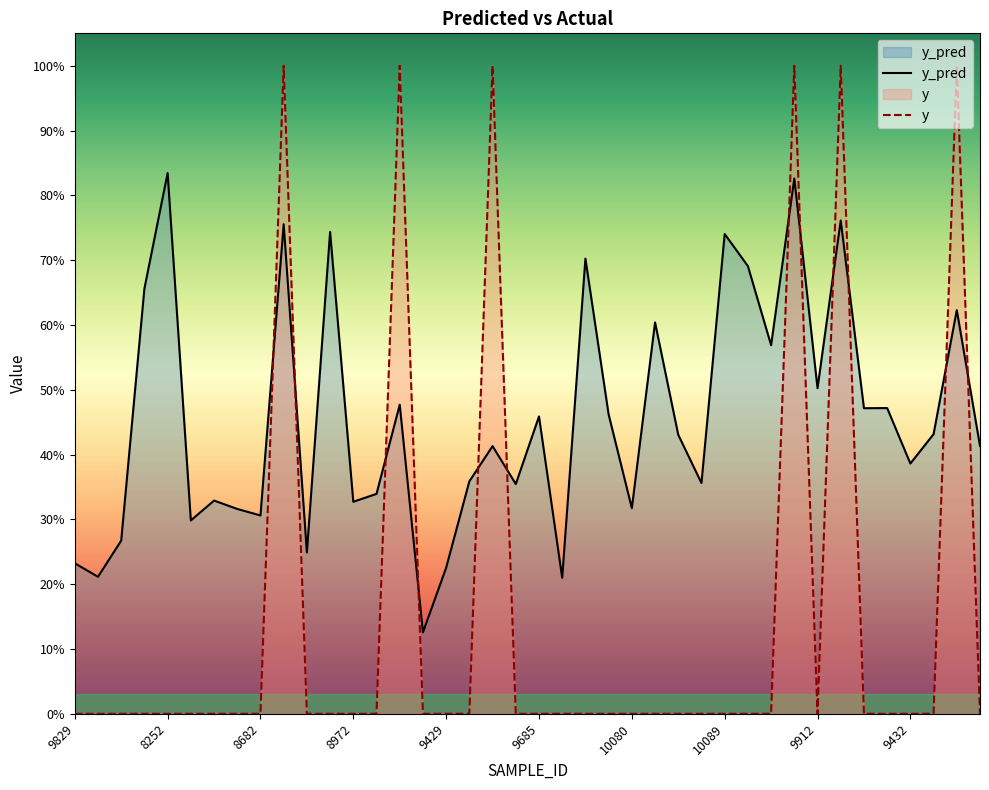

List the labels in order of y value, smallest first.

9829, 8451, 8725, 8223, 8252, 8391, 8512, 8553, 8682, 8905, 8921, 8972, 9253, 9308, 9429, 9517, 9655, 9685, 9925, 9927, 10006, 10080, 9028, 9129, 9602, 10089, 8239, 8476, 9912, 8373, 9113, 9432, 9510, 9866, 8741, 9280, 9627, 9583, 10117, 9634